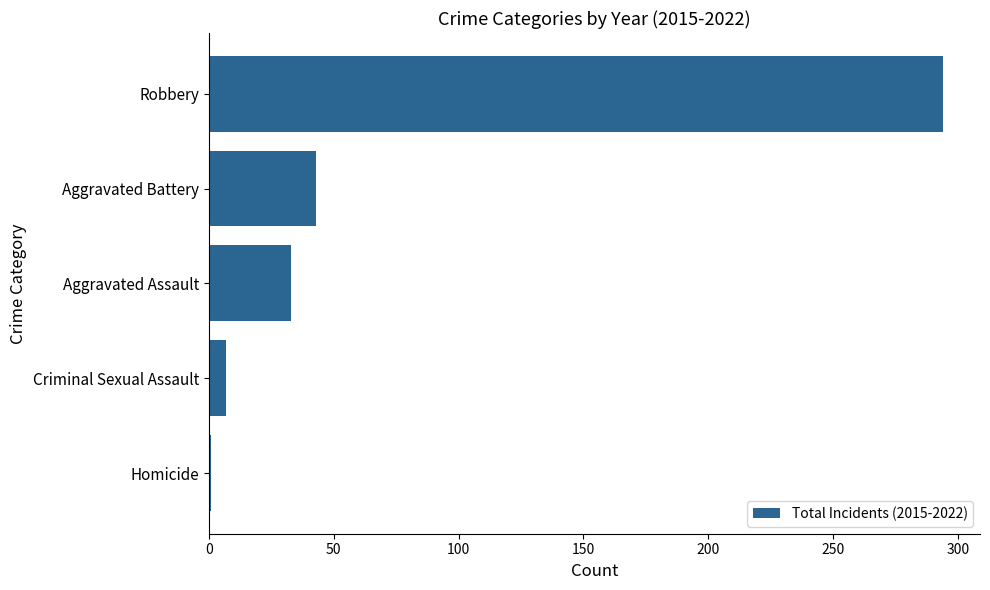

What is the smallest value displayed?

1